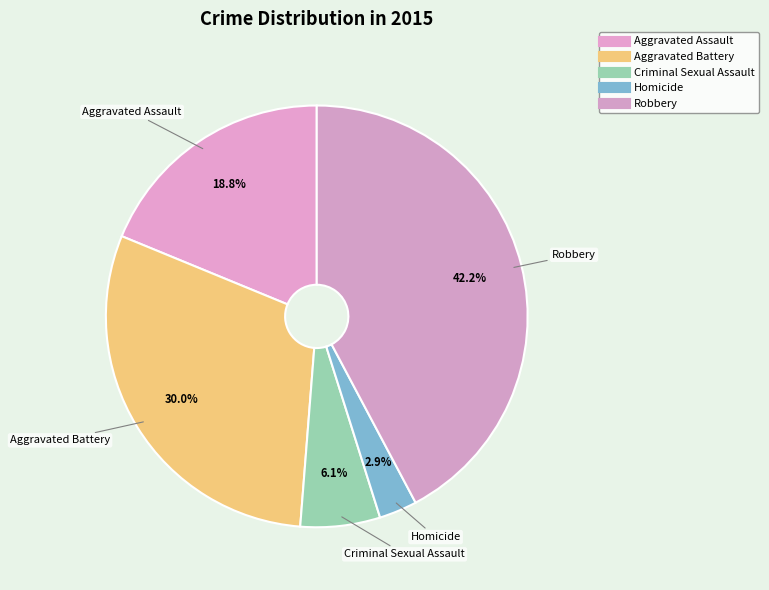

To the nearest percent, what percentage of the pie is Criminal Sexual Assault?

6%